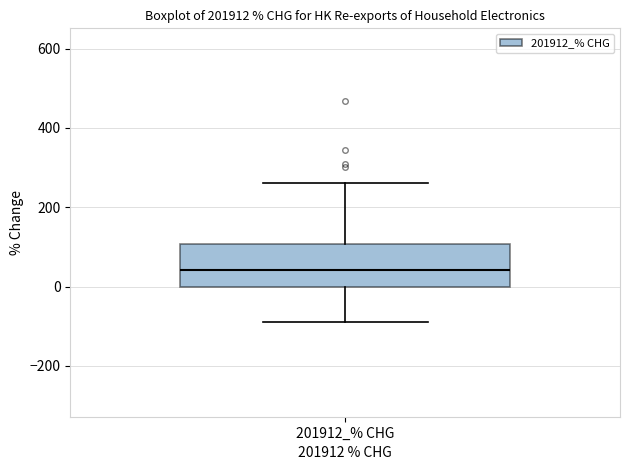

Read this box plot against the y-axis: the position of the median line, the range covered by the box, and the ends of both whiskers. The values are not printed on the chart, so give them approximately, as read against the axis.

median 40, box 0 to 100, whiskers -80 to 260